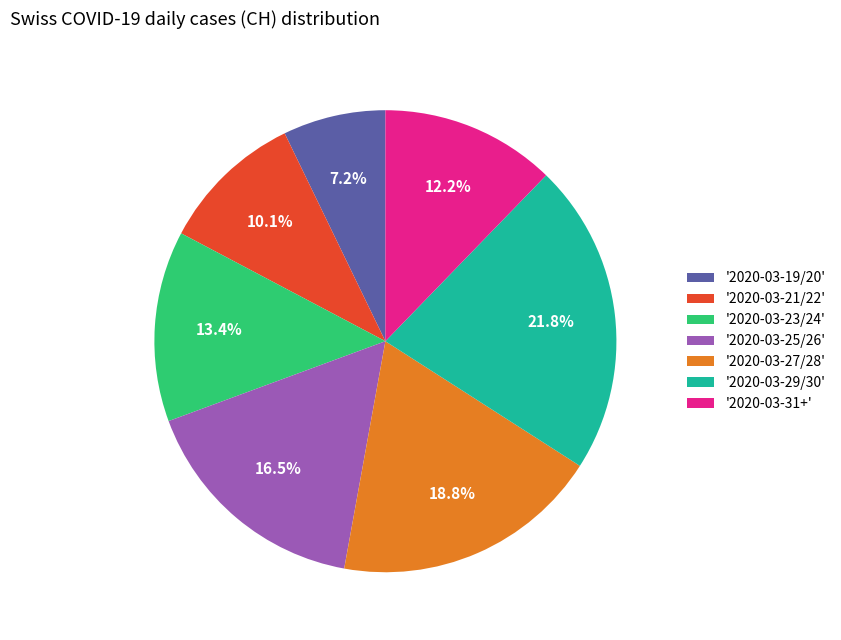

Rank the categories by value from lowest to highest.

'2020-03-19/20', '2020-03-21/22', '2020-03-31+', '2020-03-23/24', '2020-03-25/26', '2020-03-27/28', '2020-03-29/30'